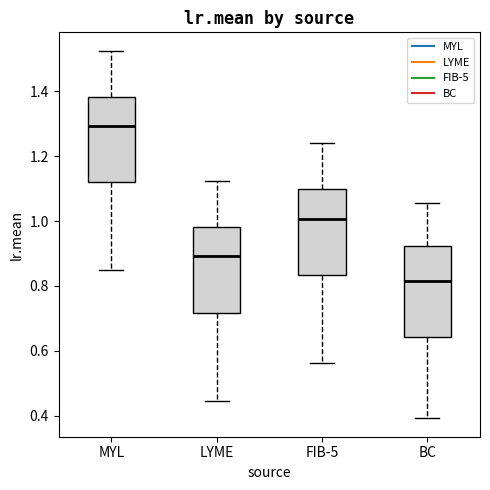

Reading left to right, transcribe this box plot: for each box, give where its median line is, the range the box spans, and where its two whiskers end, as read against the y-axis. The values are not printed on the chart, so give them approximately, as read against the axis.

MYL: median 1.30, box 1.12 to 1.38, whiskers 0.84 to 1.52
LYME: median 0.90, box 0.72 to 0.98, whiskers 0.44 to 1.12
FIB-5: median 1.00, box 0.84 to 1.10, whiskers 0.56 to 1.24
BC: median 0.82, box 0.64 to 0.92, whiskers 0.40 to 1.06